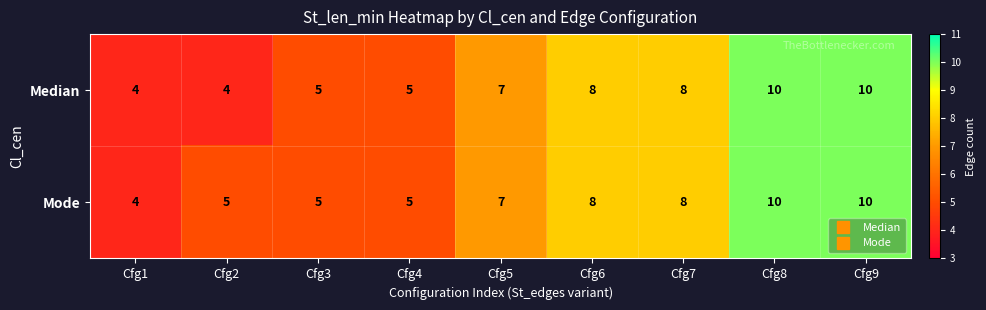

What is the smallest value displayed?

4